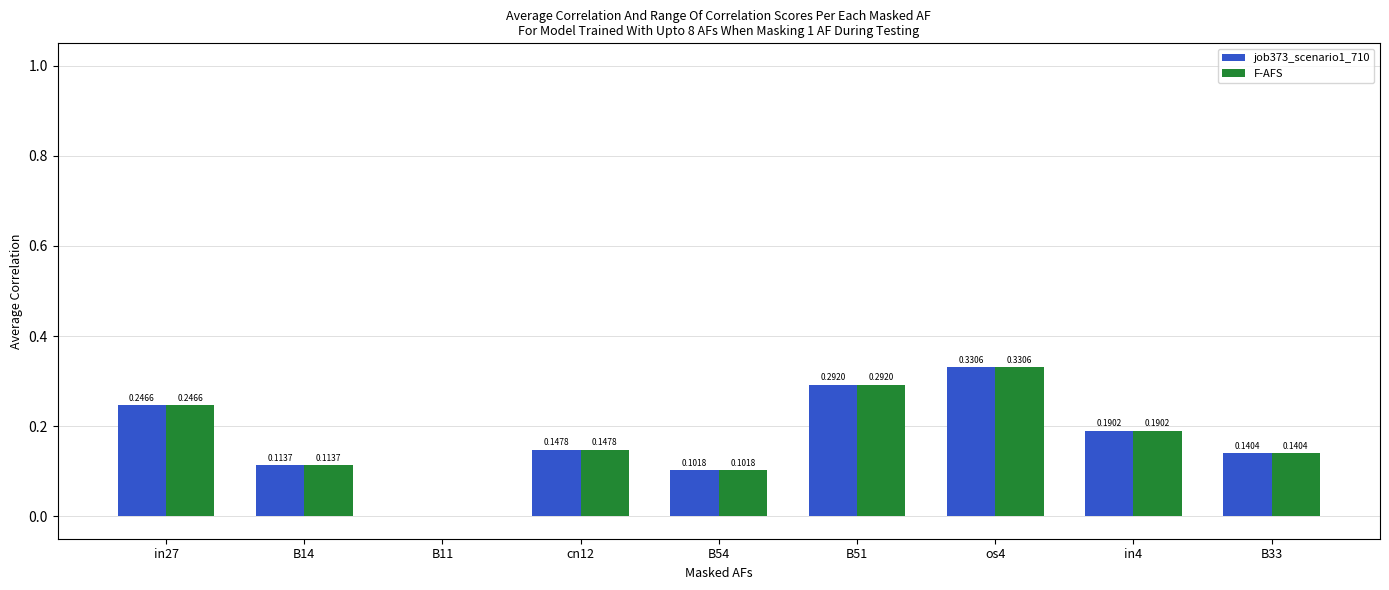

The value of F-AFS at B11 is 0.1. True or false?

False